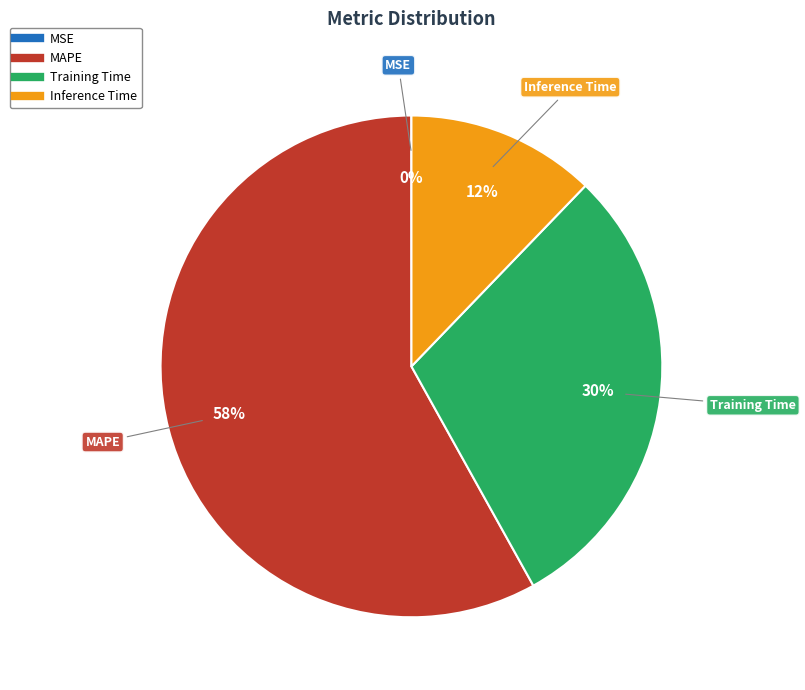

To the nearest percent, what is the combined percentage of Inference Time and MAPE?

70%